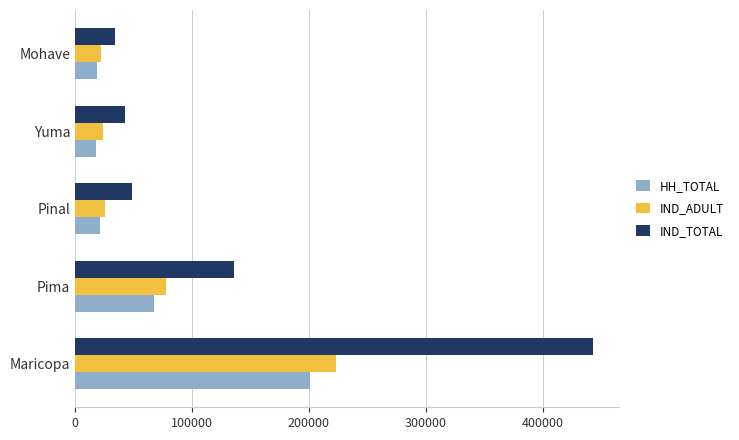

The value of IND_TOTAL at Mohave is 51029. True or false?

False